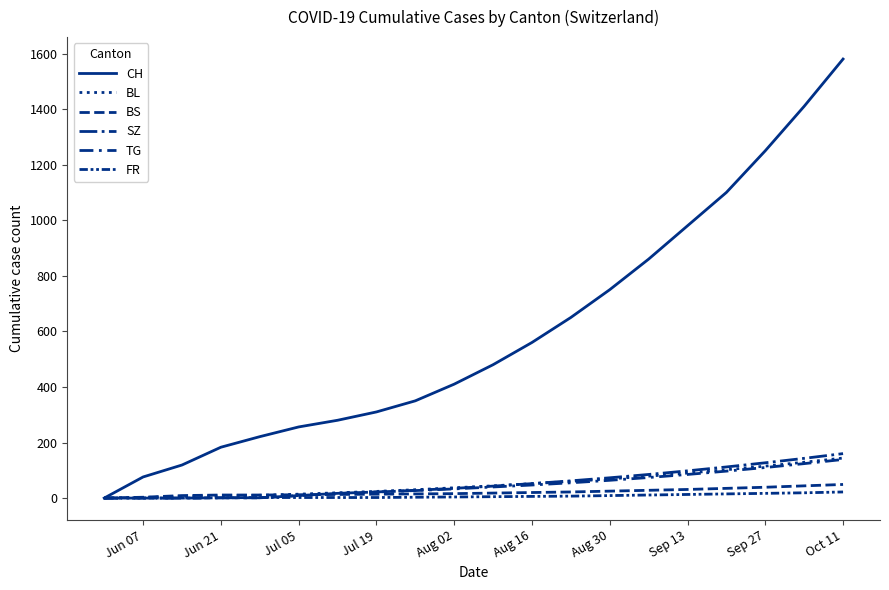

What is the highest value of the FR series?

22